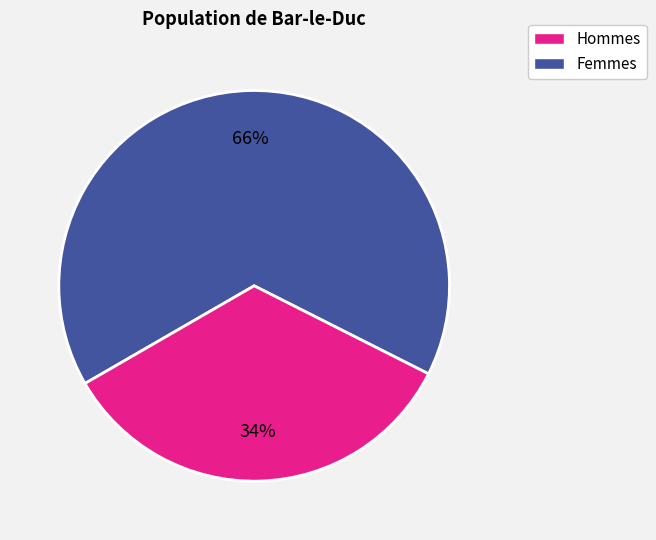

Does any single category account for the majority?

Yes